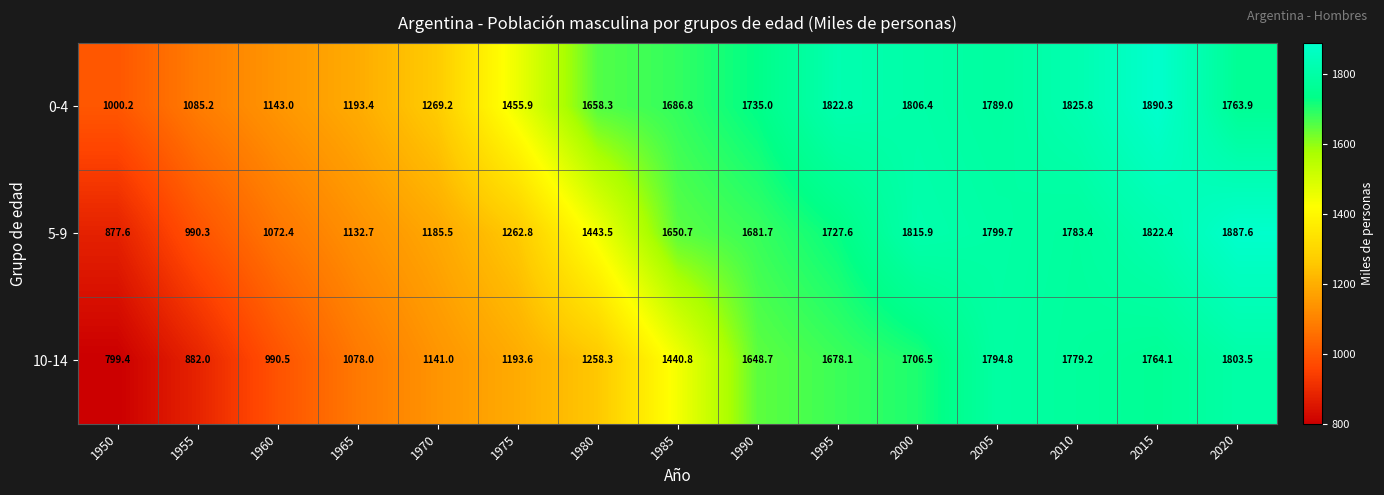

At which category does the chart reach its peak across all series?

2015